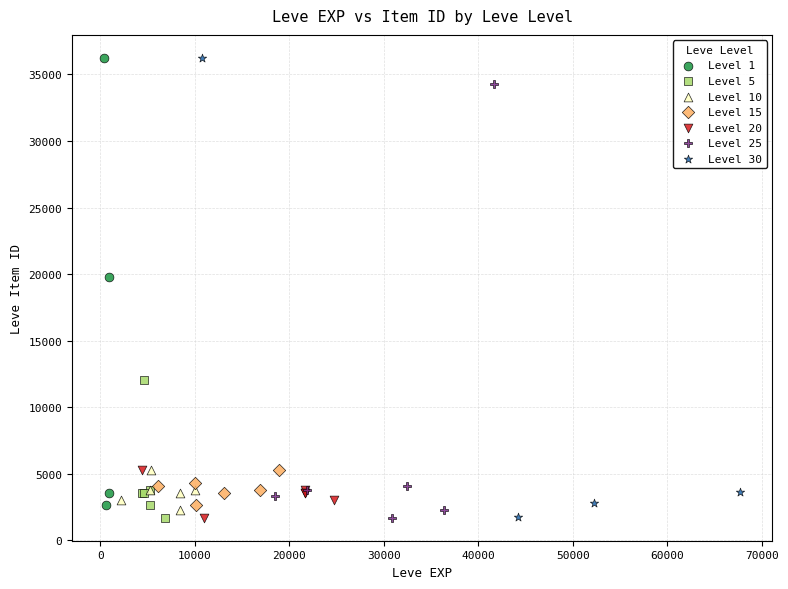

Which series has the largest Y range (max minus min)?

Level 30